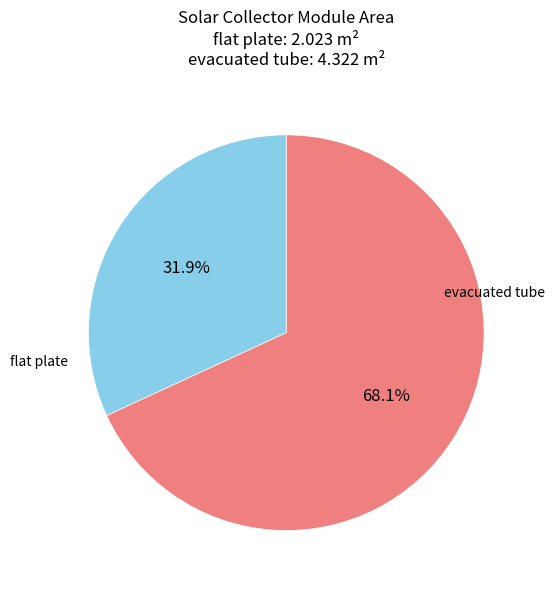

Count the number of slices in the pie.

2